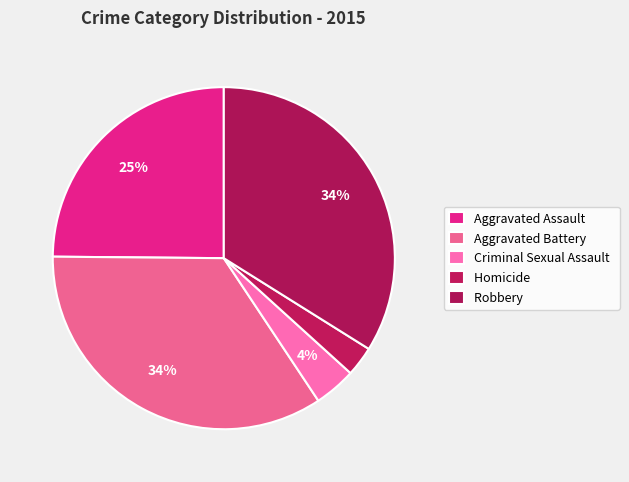

Is there any slice that represents more than half of the pie?

No